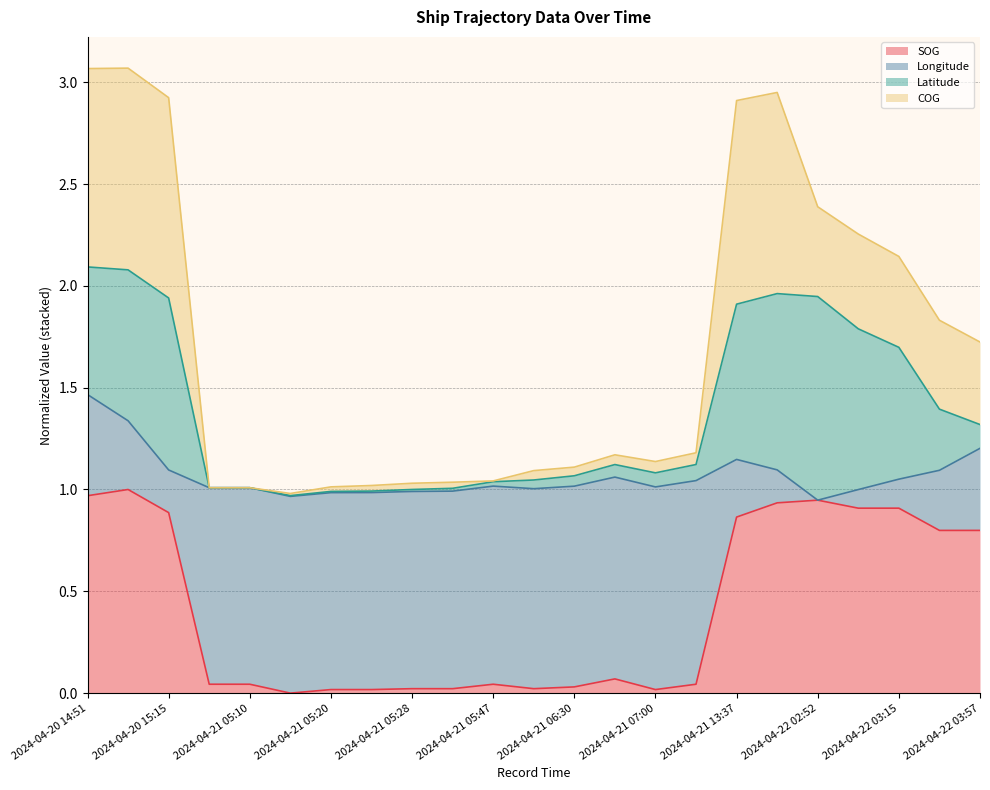

What is the difference between the maximum and minimum values in the SOG series?

1.0